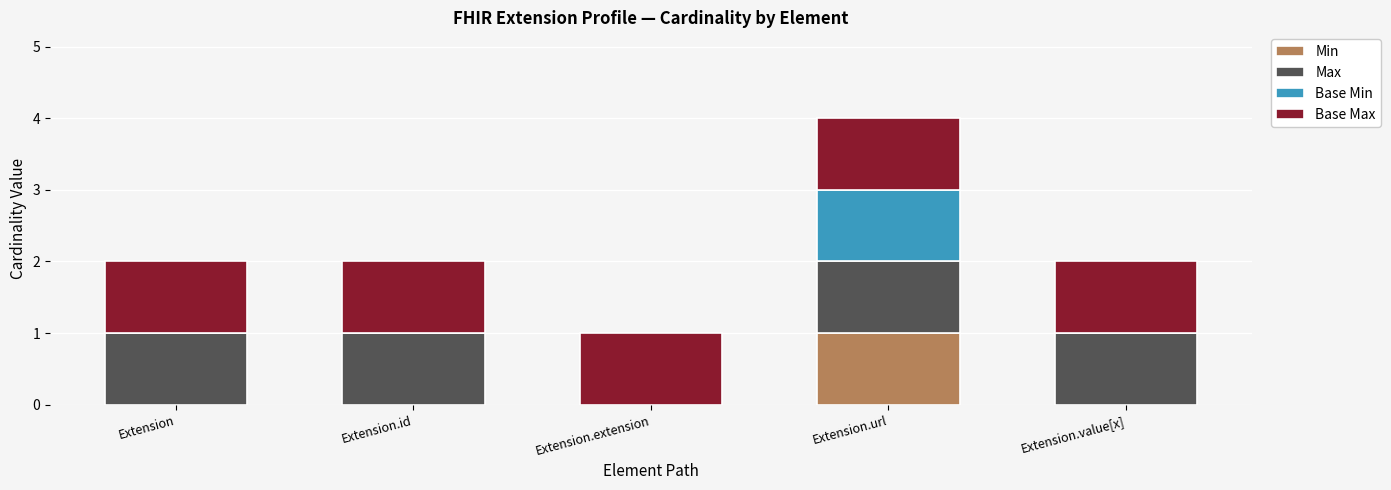

How many distinct data groups are displayed?

4